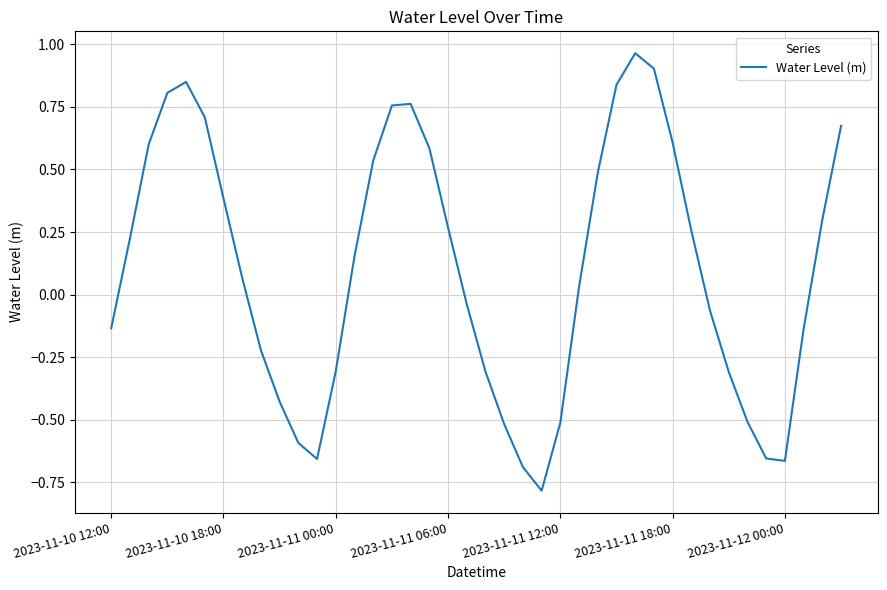

What is the smallest value displayed?

-0.8